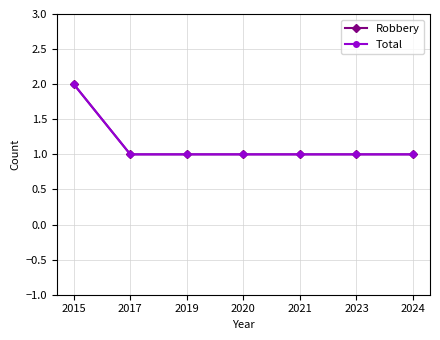

Does the chart have visible grid lines?

Yes